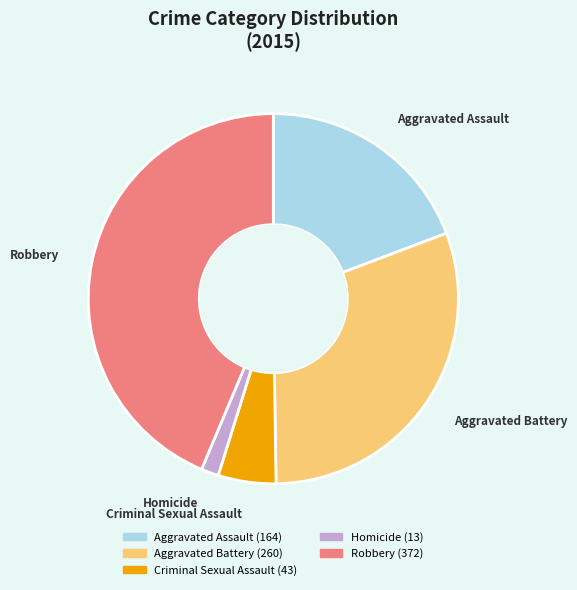

Does Homicide account for over 50% of the chart?

No